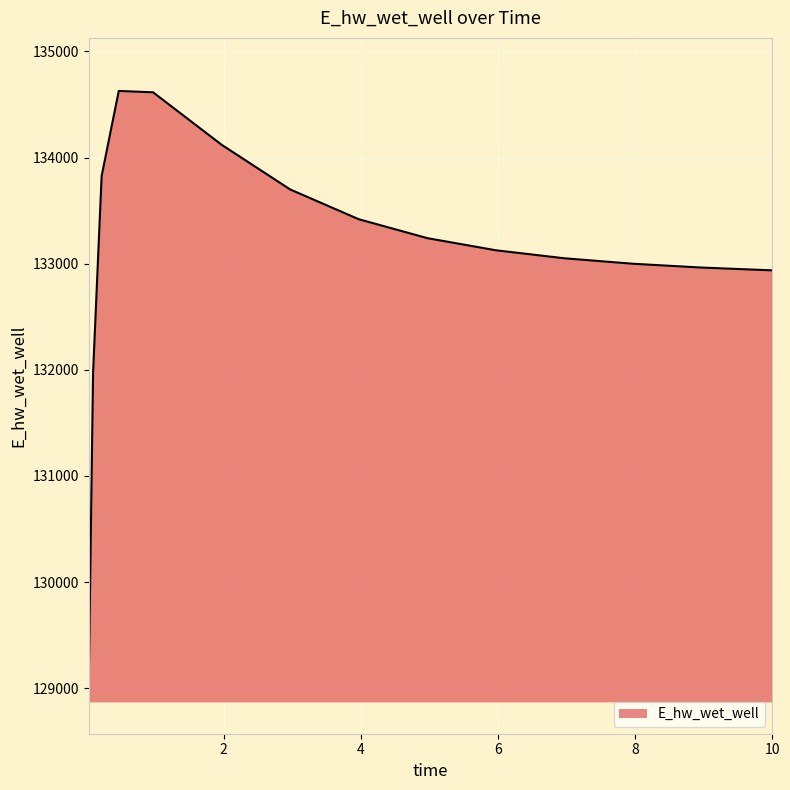

What is the minimum value shown in the chart?

129070.3